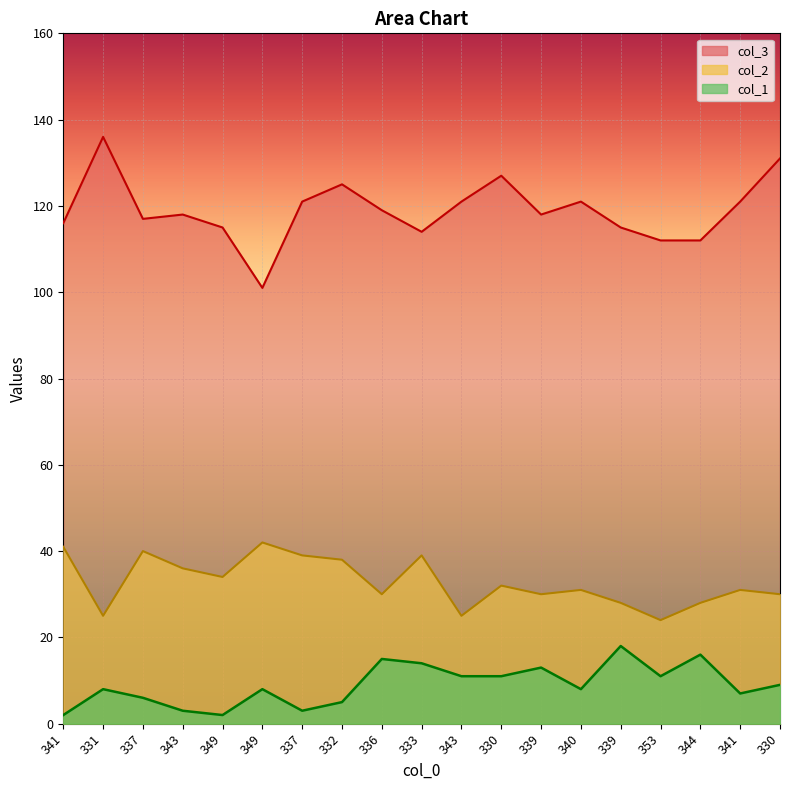

The value of col_2 at 330 is 30. True or false?

True